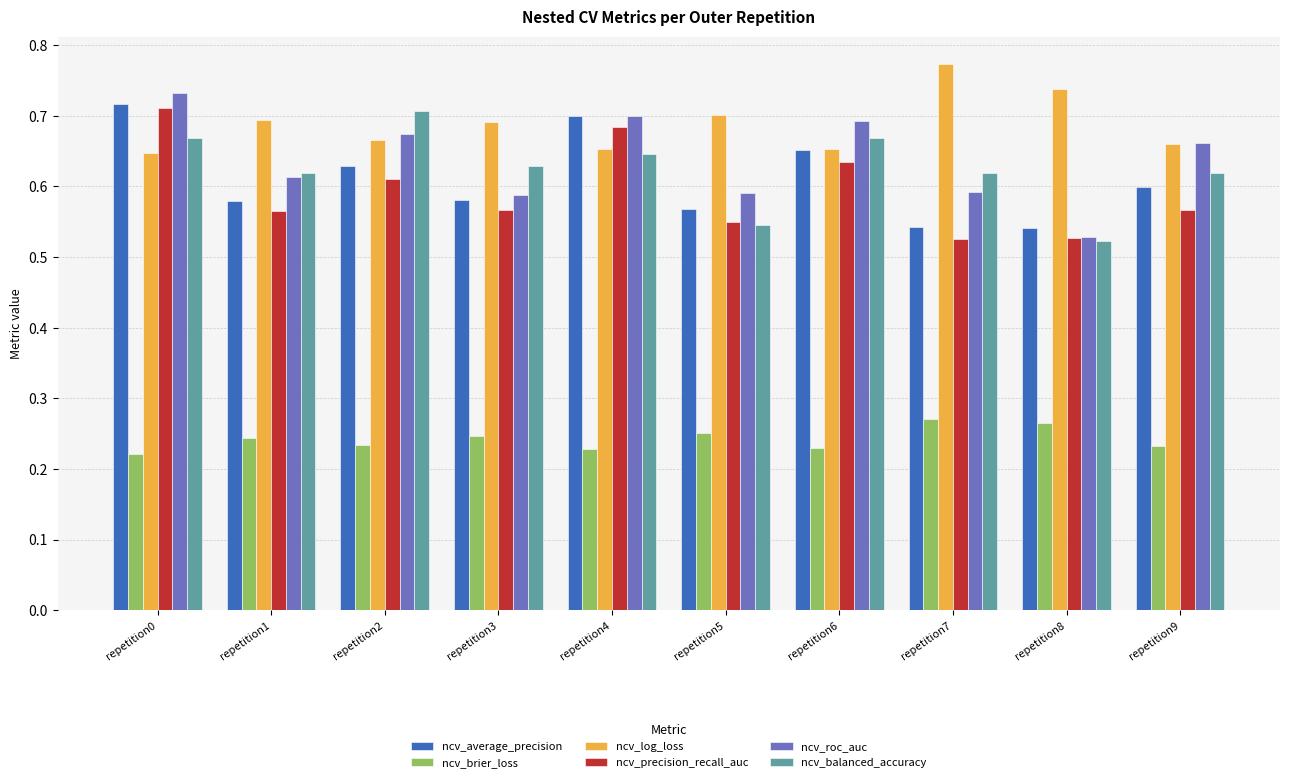

Which series has the largest total across all categories?

ncv_log_loss